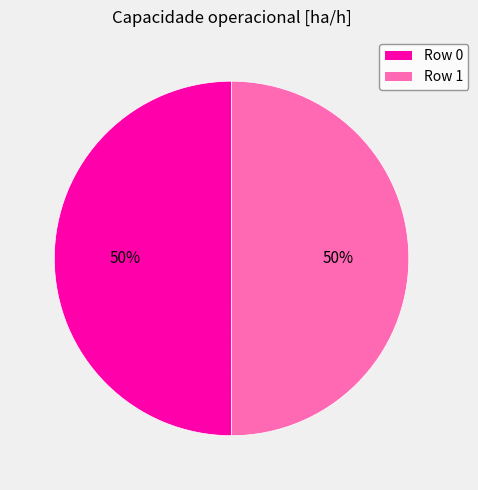

To the nearest percent, what is the average slice percentage?

50%